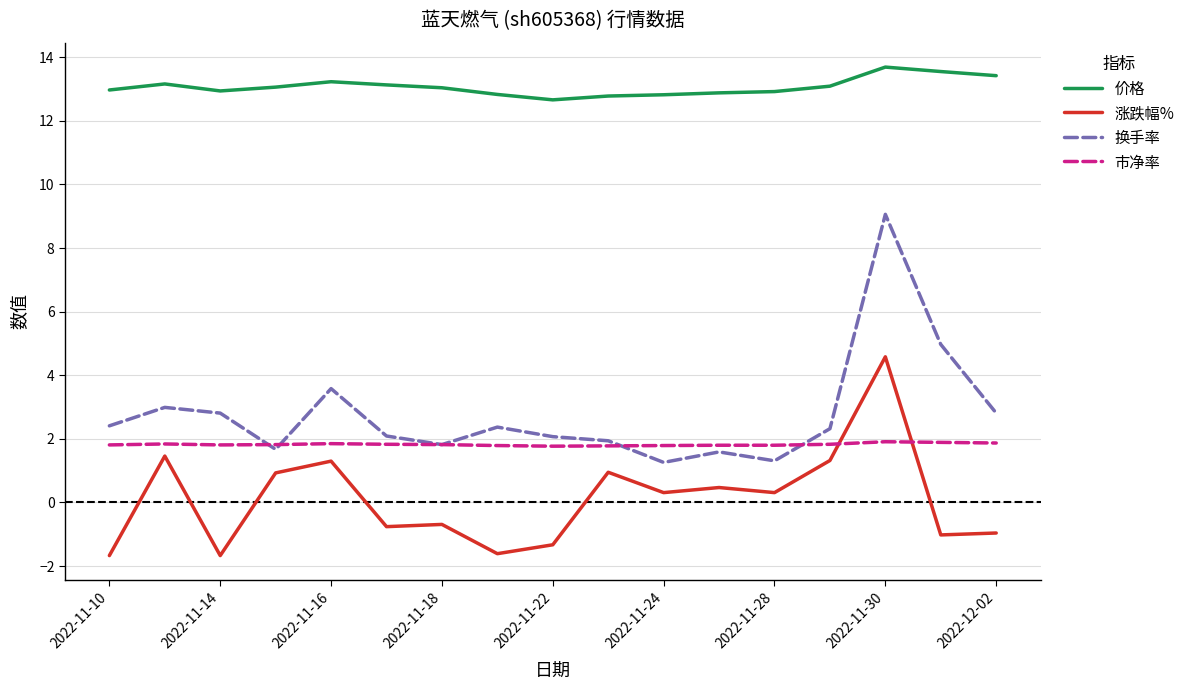

Which series has the widest spread of values?

换手率